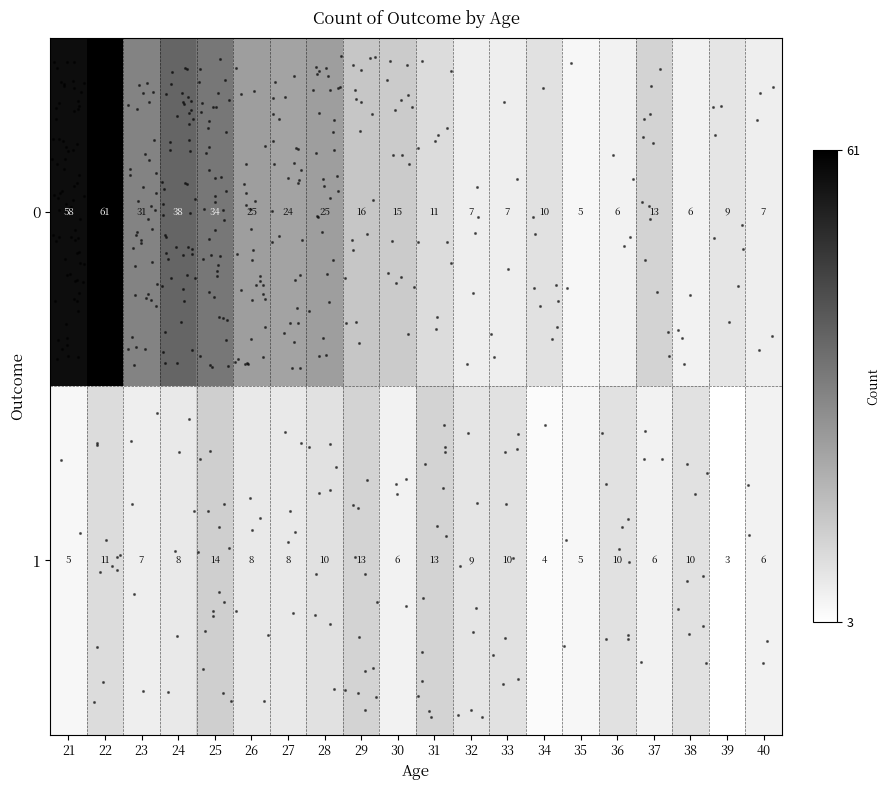

Rank the series by their average value, from lowest to highest.

1, 0